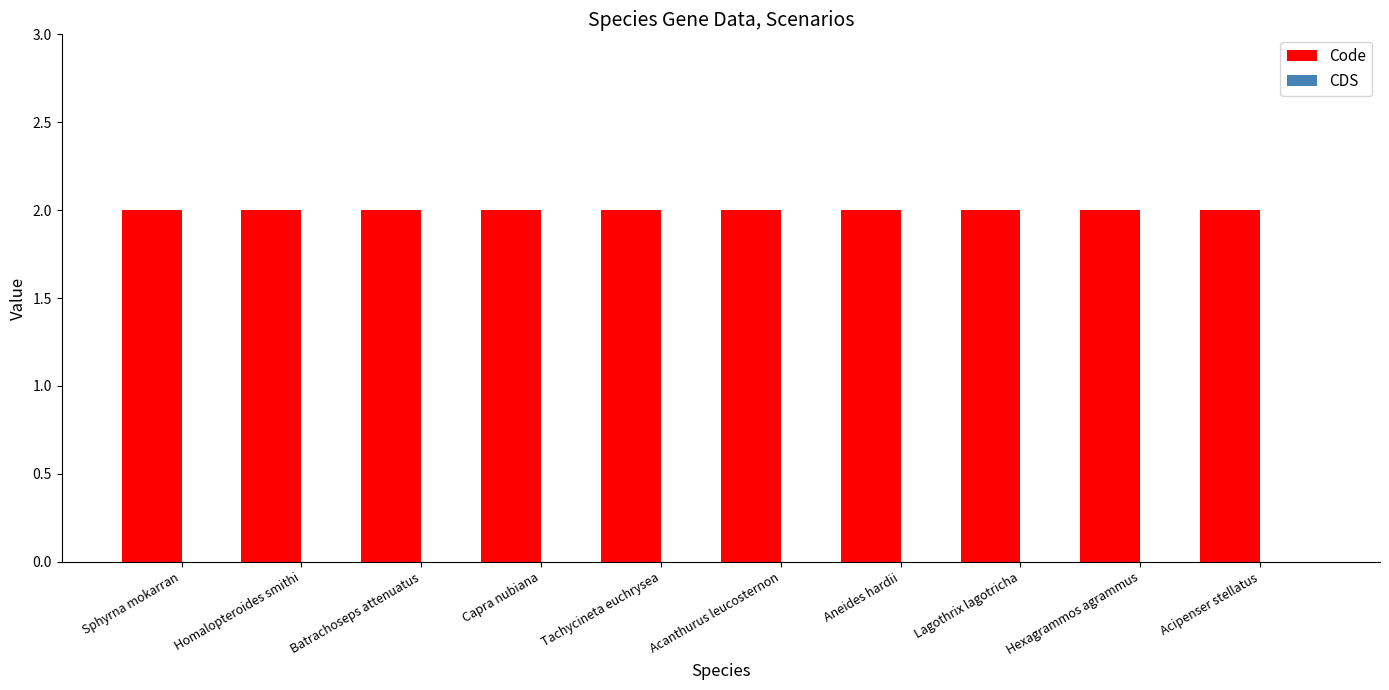

Reading left to right, extract all data points from this chart.

Code: Sphyrna mokarran=2	Homalopteroides smithi=2	Batrachoseps attenuatus=2	Capra nubiana=2	Tachycineta euchrysea=2	Acanthurus leucosternon=2	Aneides hardii=2	Lagothrix lagotricha=2	Hexagrammos agrammus=2	Acipenser stellatus=2
CDS: Sphyrna mokarran=0	Homalopteroides smithi=0	Batrachoseps attenuatus=0	Capra nubiana=0	Tachycineta euchrysea=0	Acanthurus leucosternon=0	Aneides hardii=0	Lagothrix lagotricha=0	Hexagrammos agrammus=0	Acipenser stellatus=0